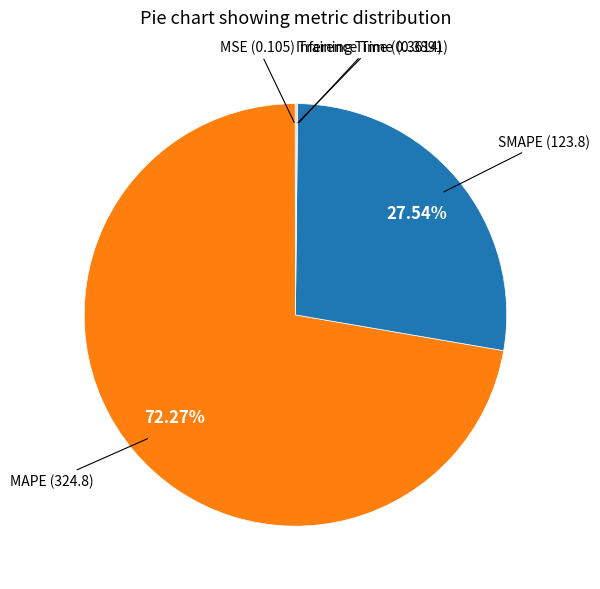

Does MAPE account for over 50% of the chart?

Yes